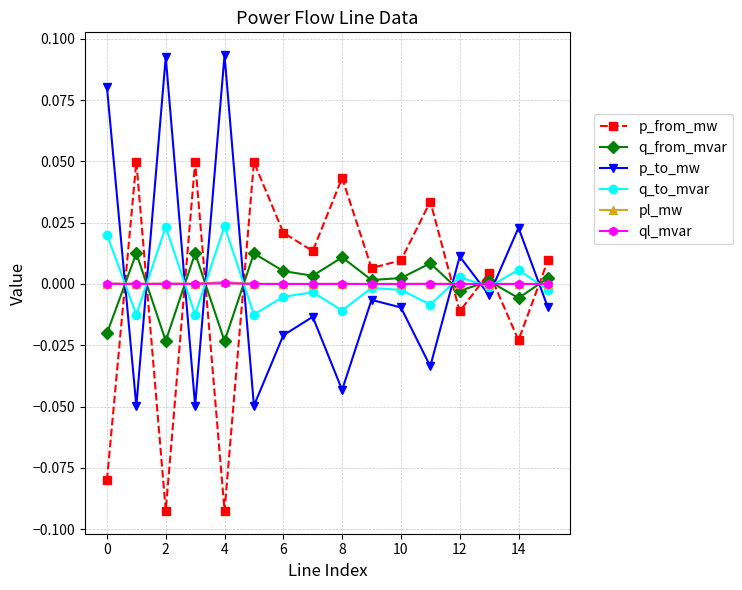

How many interior local valleys does the p_from_mw series have?

6